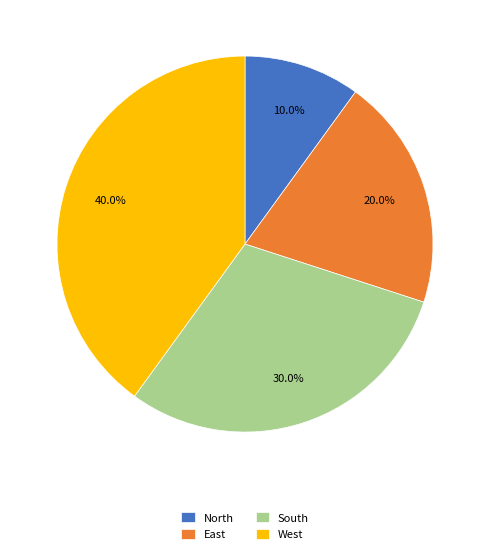

Count the number of slices in the pie.

4